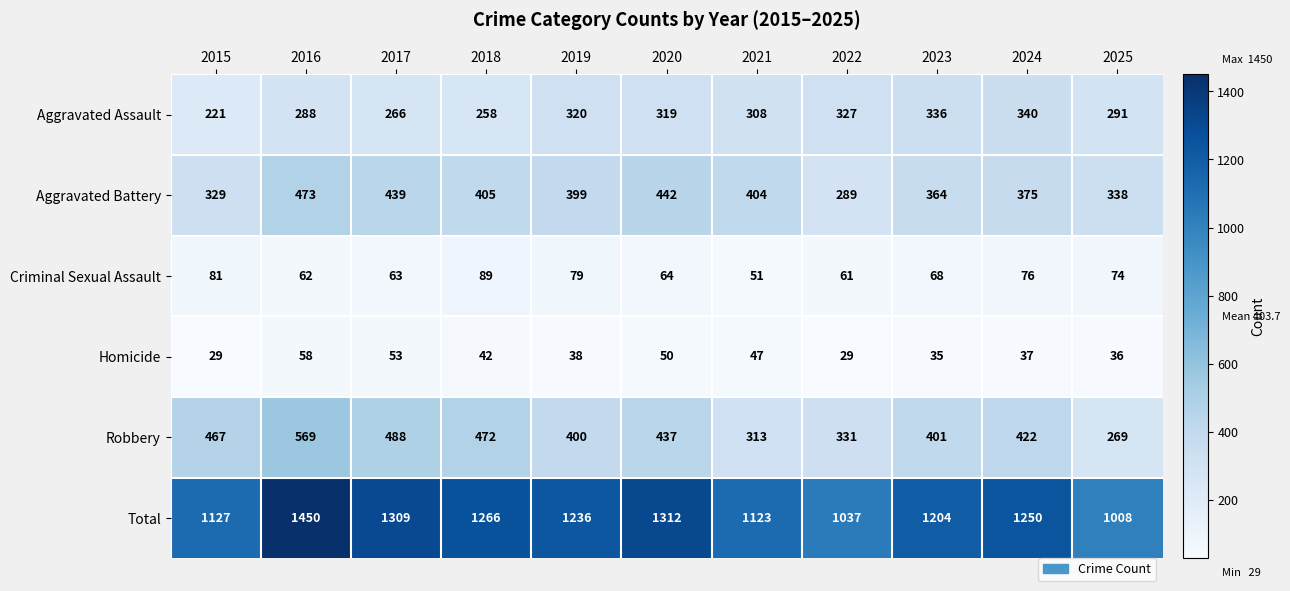

What is the sum of all Total values?

13322